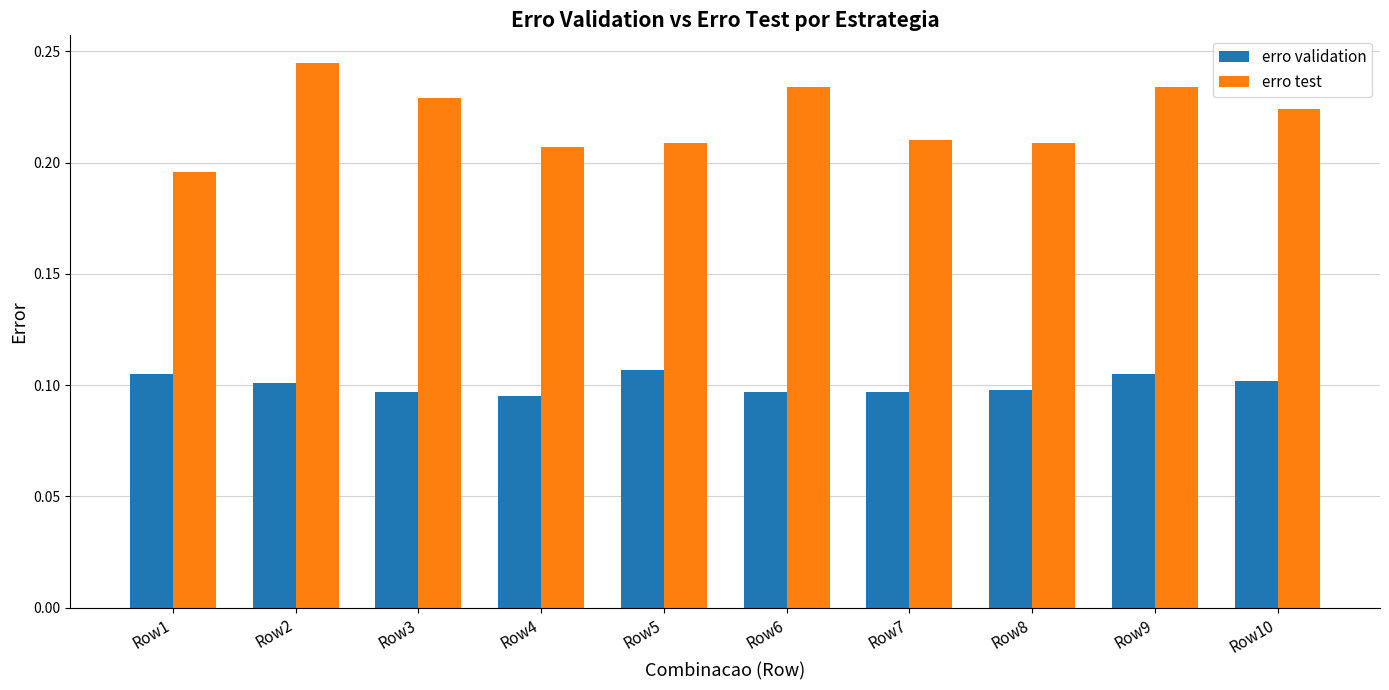

How many bars are there in total?

20